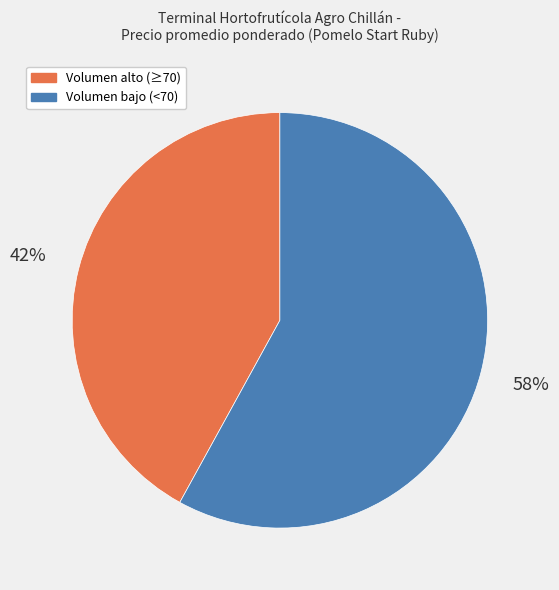

Is there any slice that represents more than half of the pie?

Yes